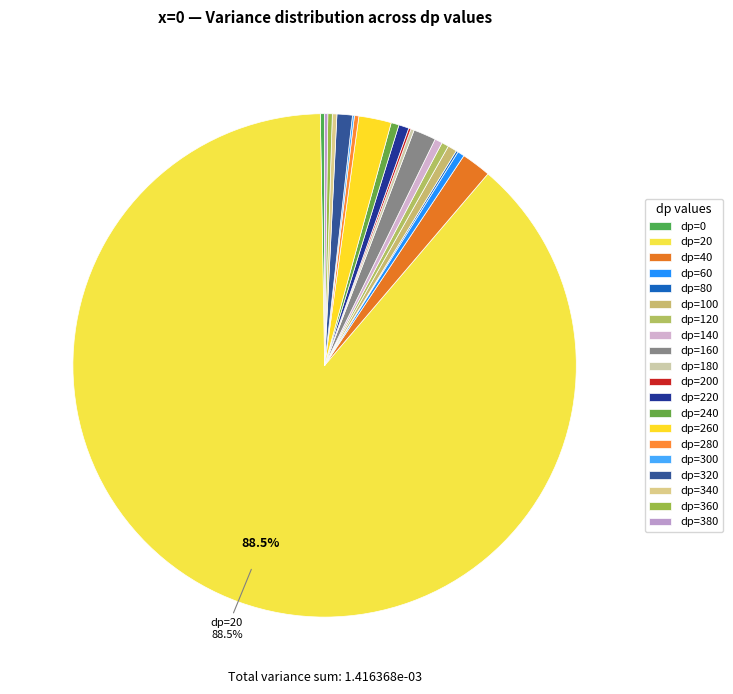

Is there a majority slice in this chart?

Yes